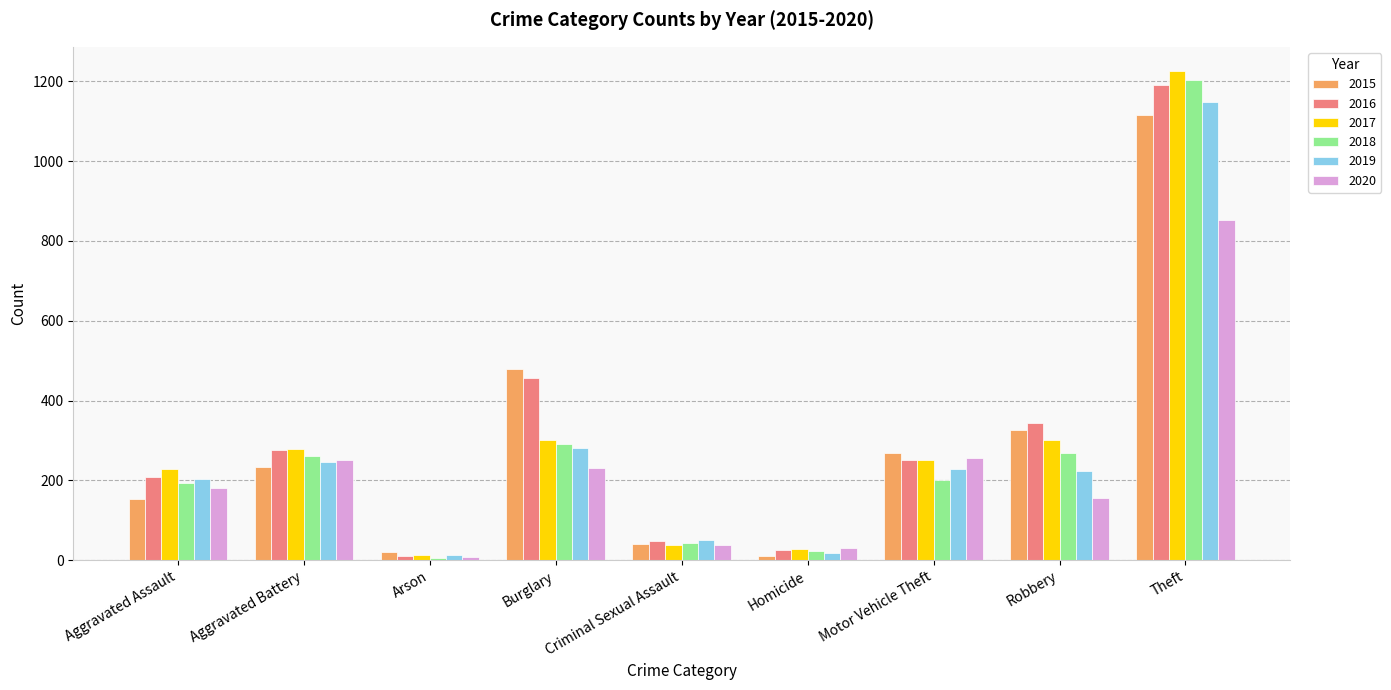

Where does the 2017 series first go above 252?

Aggravated Battery